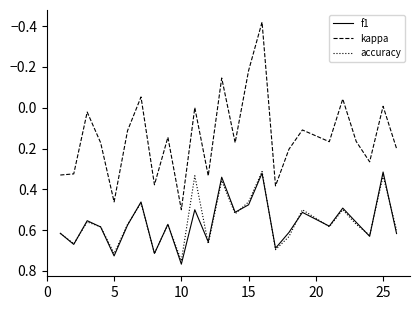

True or false: f1 has more than 2 points higher than both neighbors.

True